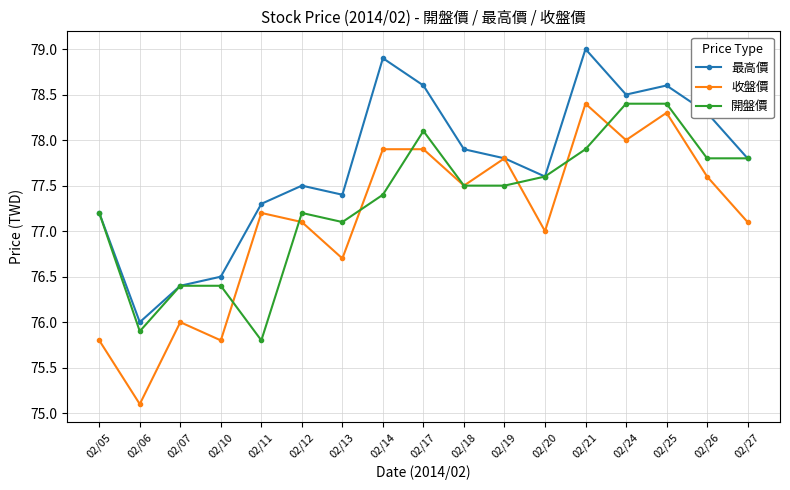

What are all the series names shown in the legend?

最高價, 收盤價, 開盤價